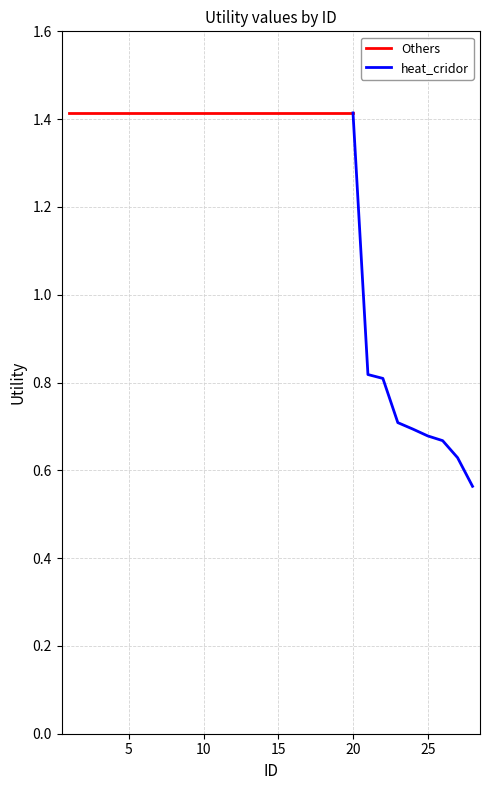

What is the maximum value shown in the chart?

1.4